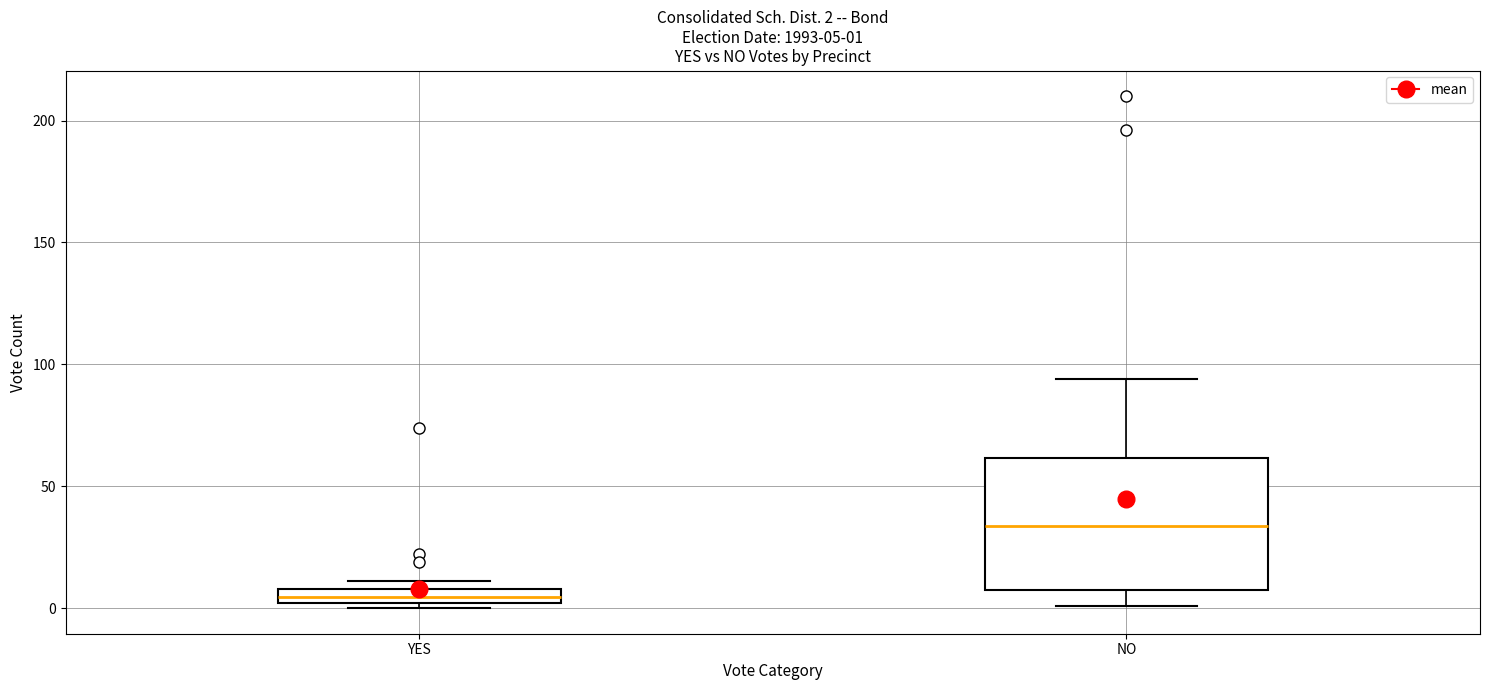

Which box is the tallest, from its lower edge to its upper edge?

NO